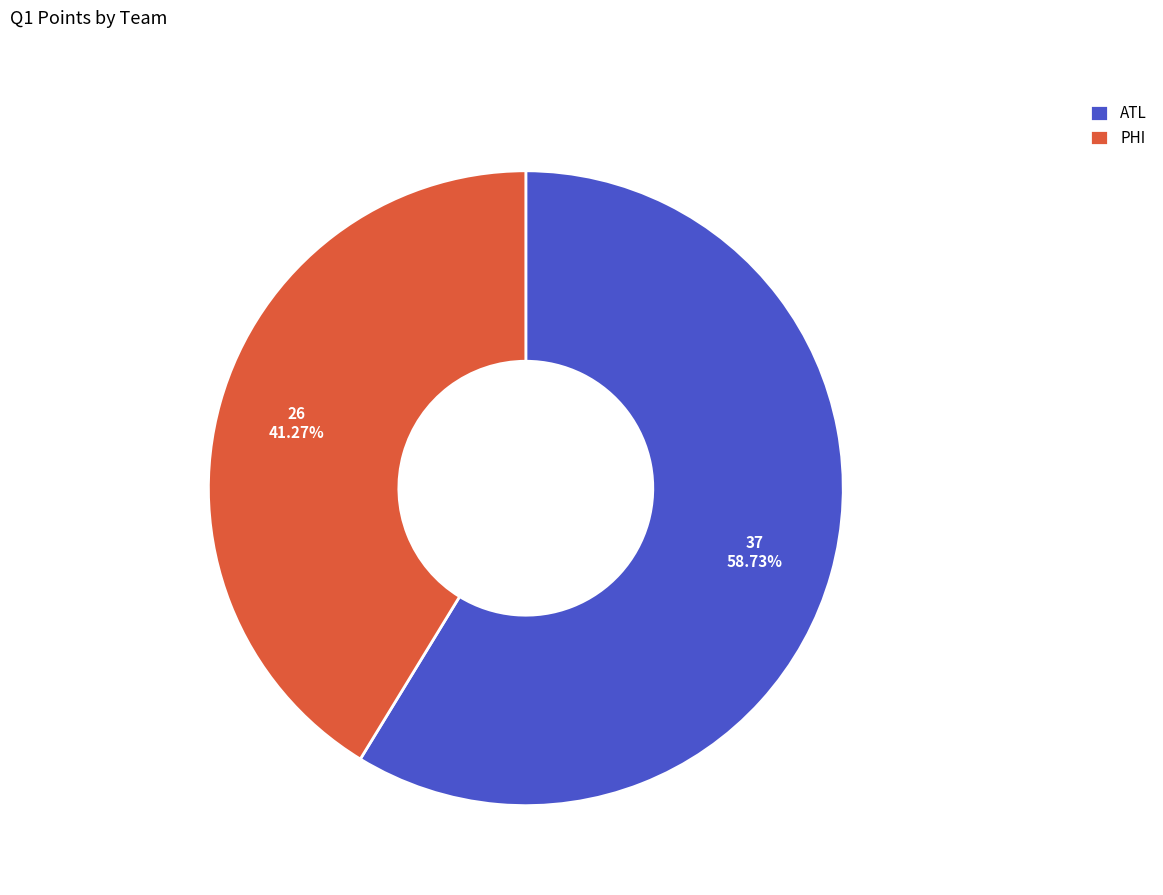

What is the smallest slice in the pie chart?

PHI